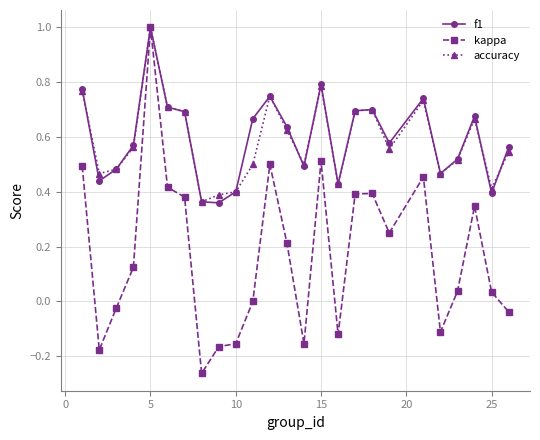

True or false: kappa has more than 2 interior local peaks.

True